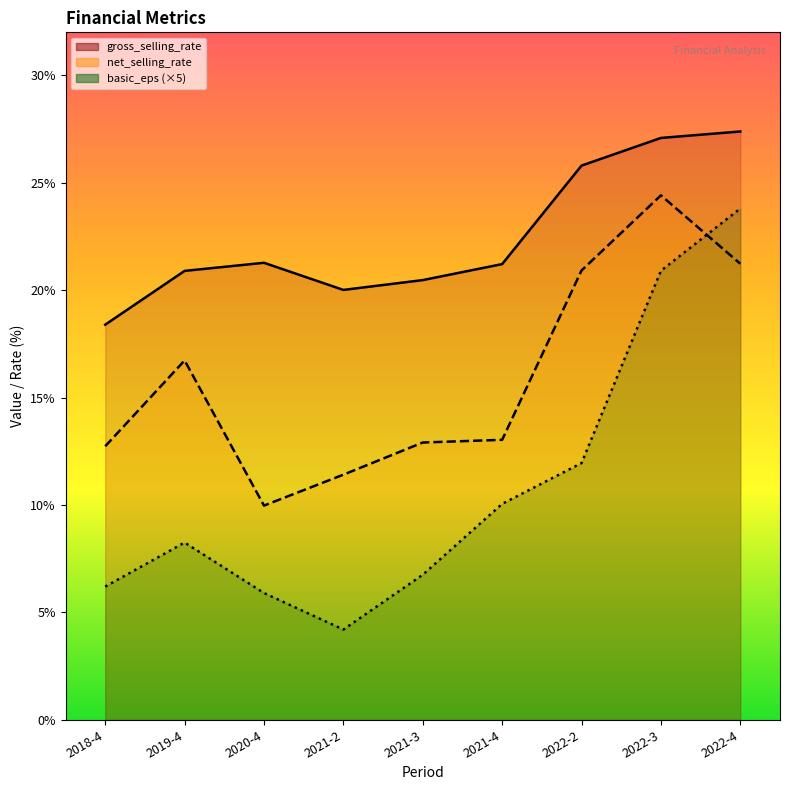

How many interior local valleys does the net_selling_rate series have?

1